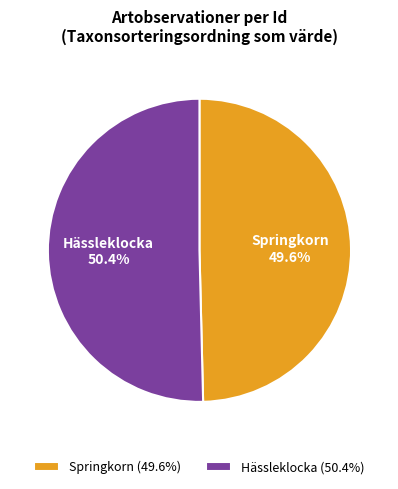

Between Springkorn and Hässleklocka, which is larger?

Hässleklocka